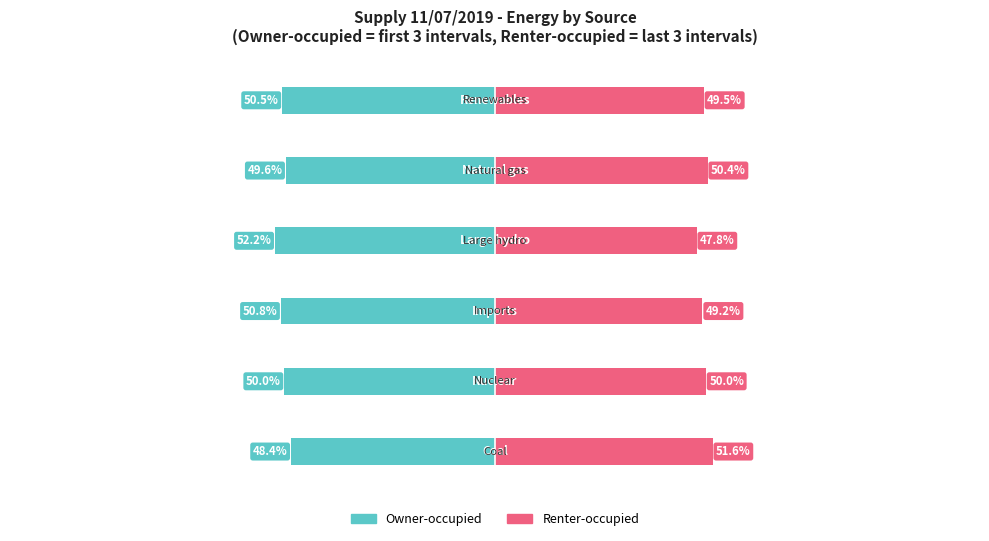

Count the number of categories in the chart.

6